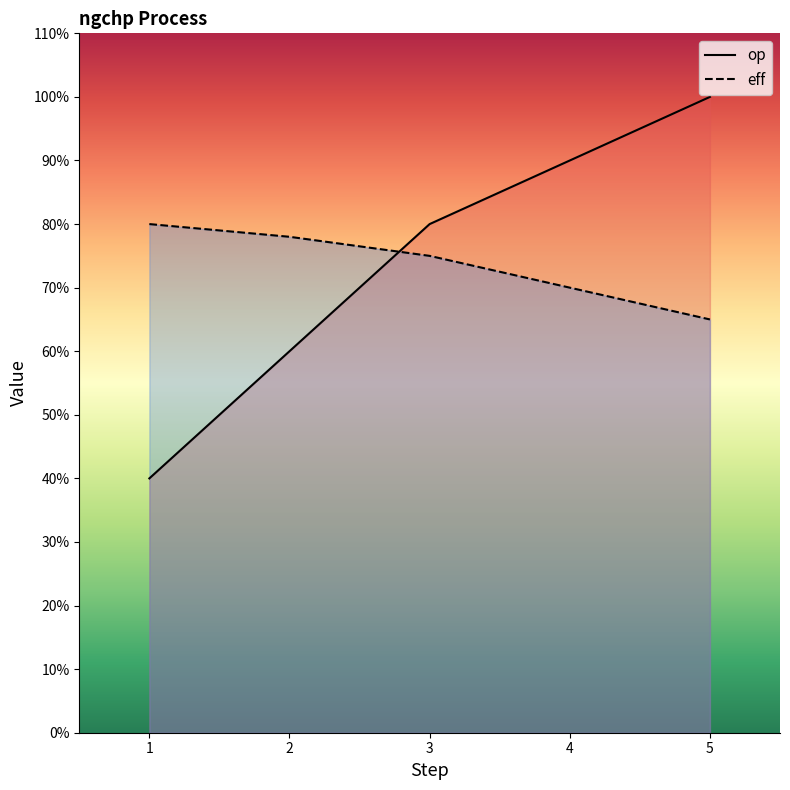

What is the highest value of the eff series?

0.8